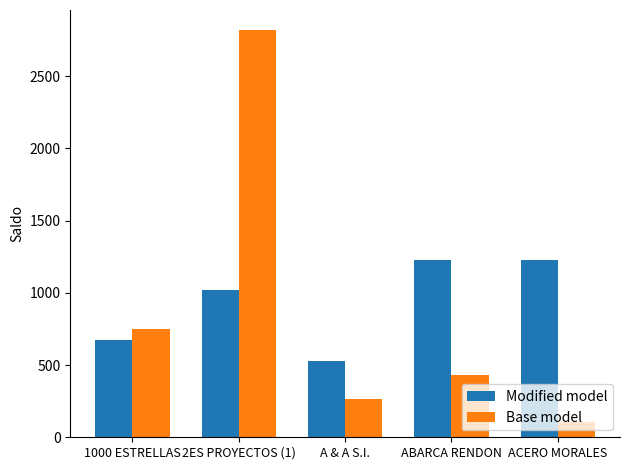

The Modified model series shows 1226.3 at ABARCA RENDON. True or false?

True